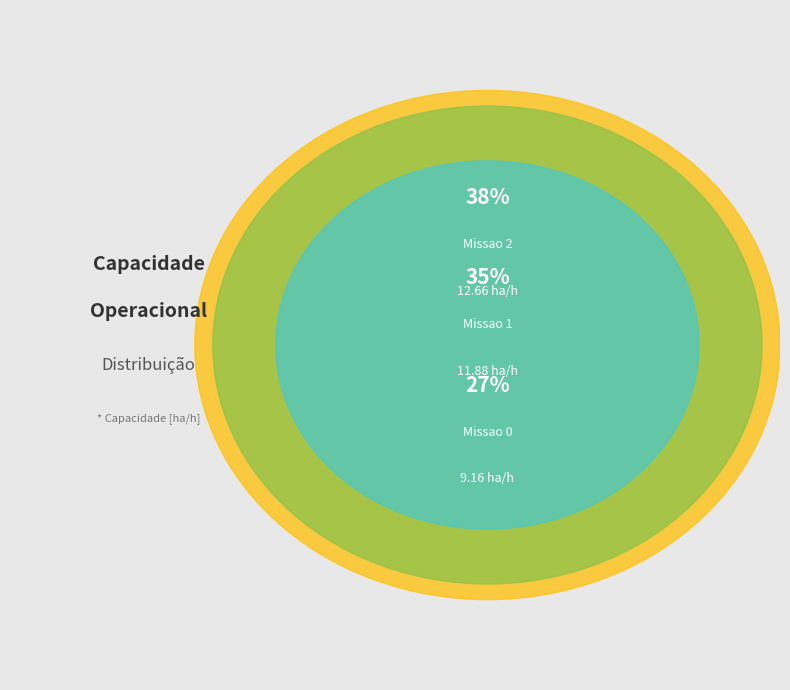

To the nearest percent, what portion does Missao 2 represent?

38%